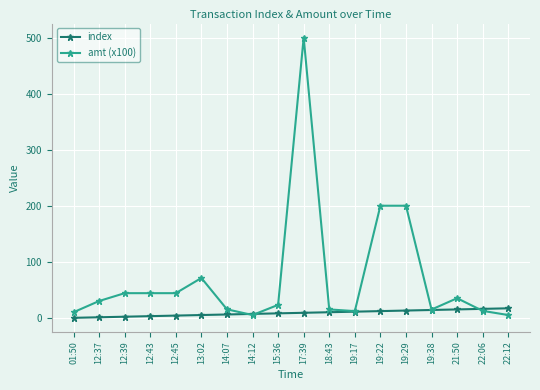

What is the label of the 1st point from the right?

22:12